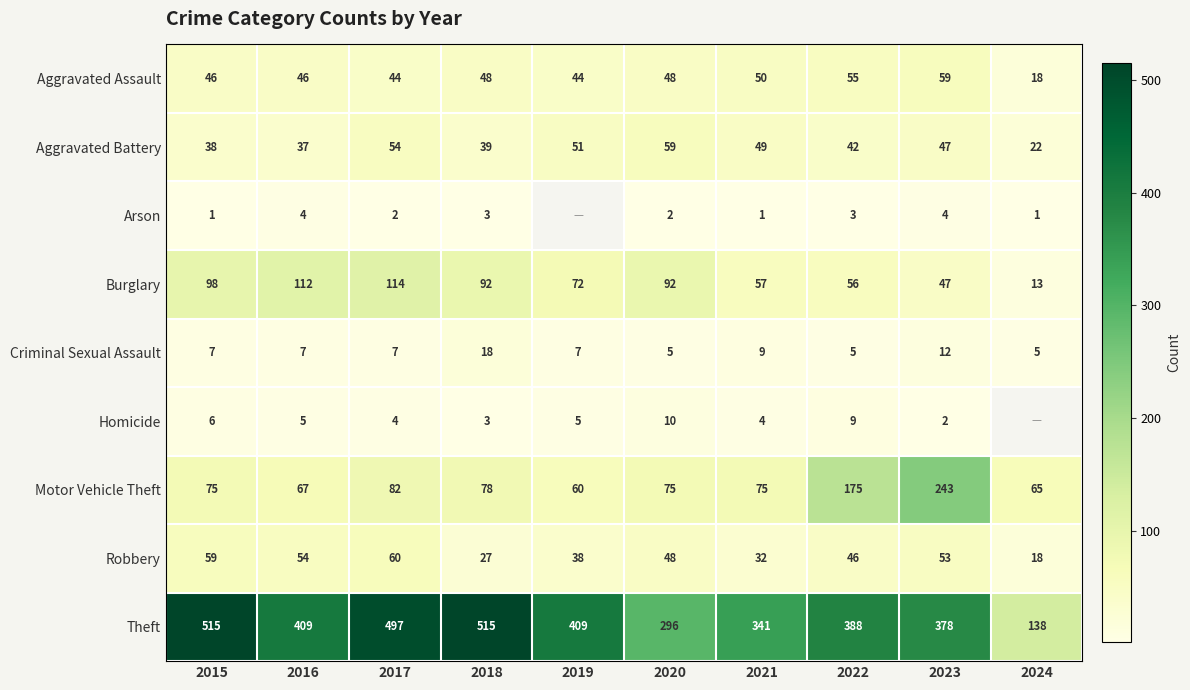

At which label does Robbery first exceed 48?

2015